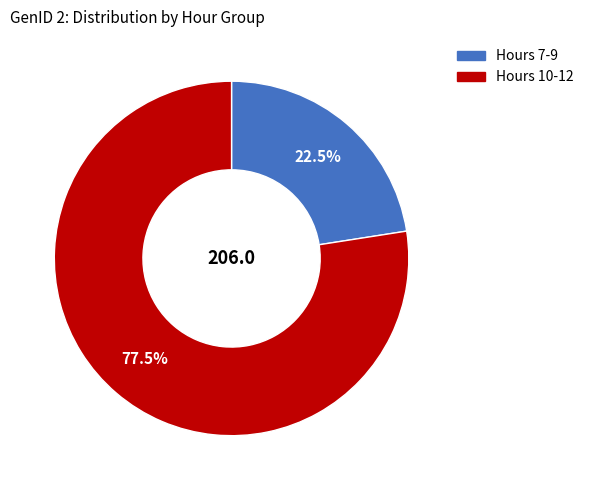

Is there a majority slice in this chart?

Yes